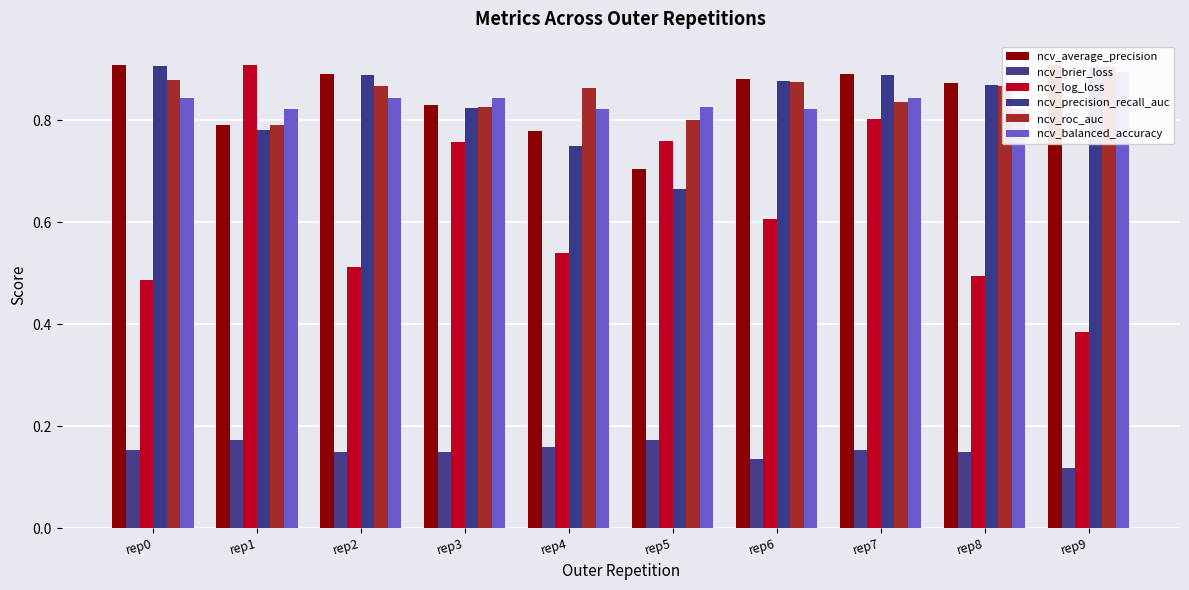

Which has a higher value, rep2 or rep9?

rep9